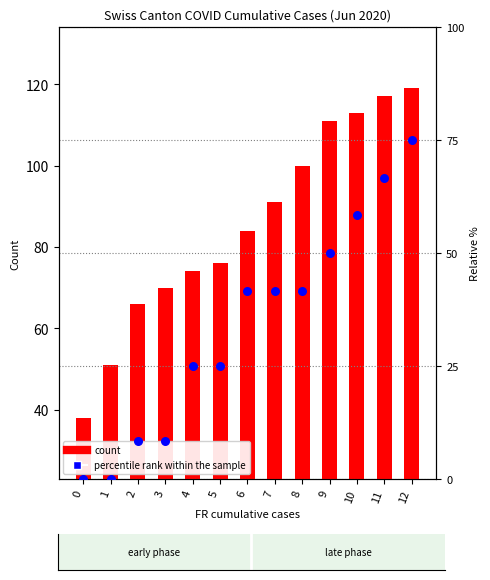

At which category is the sum across all series the highest?

12